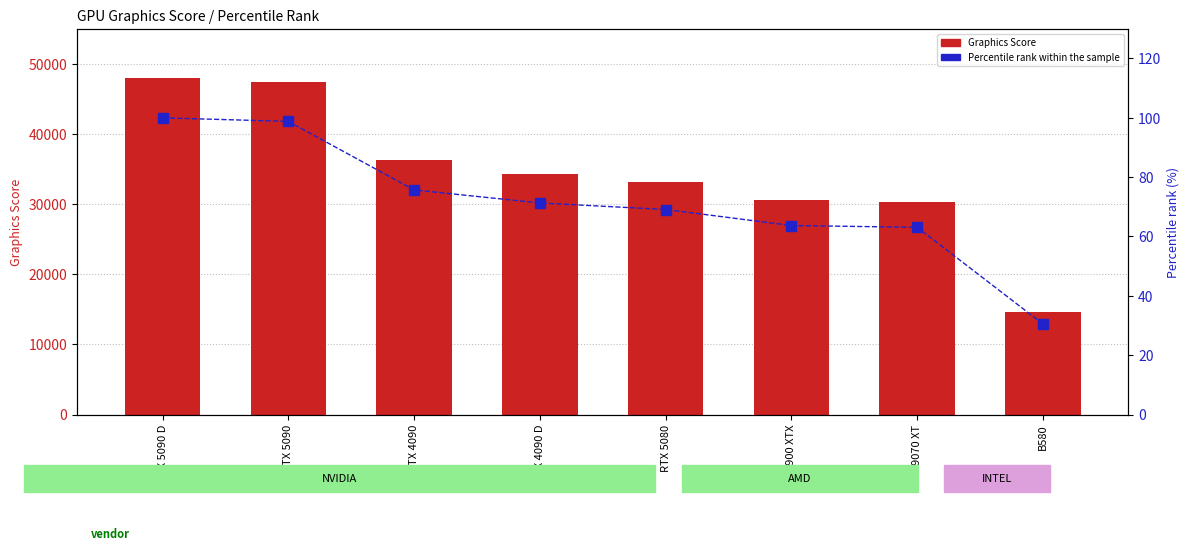

At B580, list the series in order from smallest to largest.

Percentile rank within the sample, Graphics Score